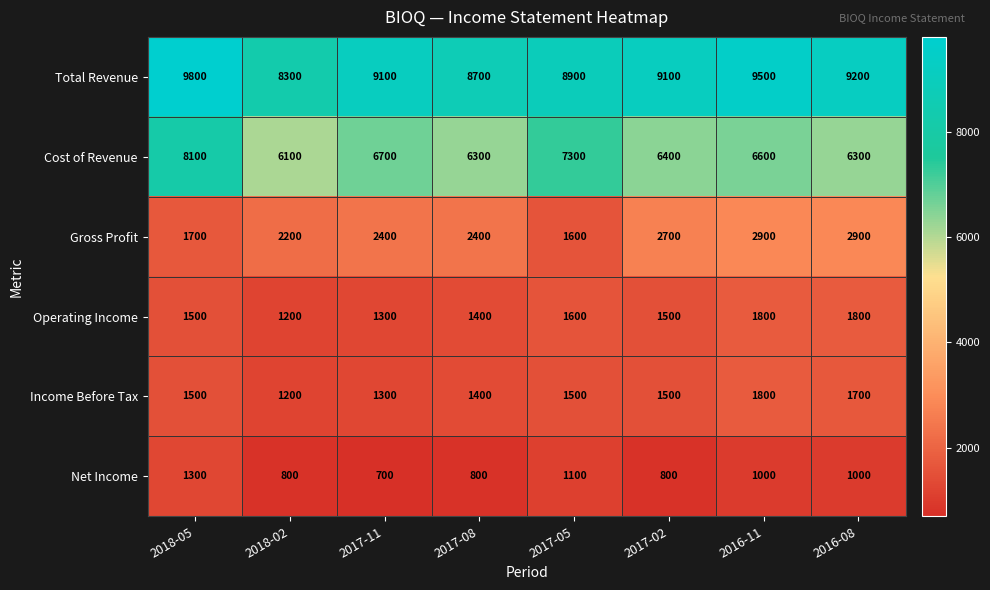

At 2016-08, list the series in order from smallest to largest.

Net Income, Income Before Tax, Operating Income, Gross Profit, Cost of Revenue, Total Revenue